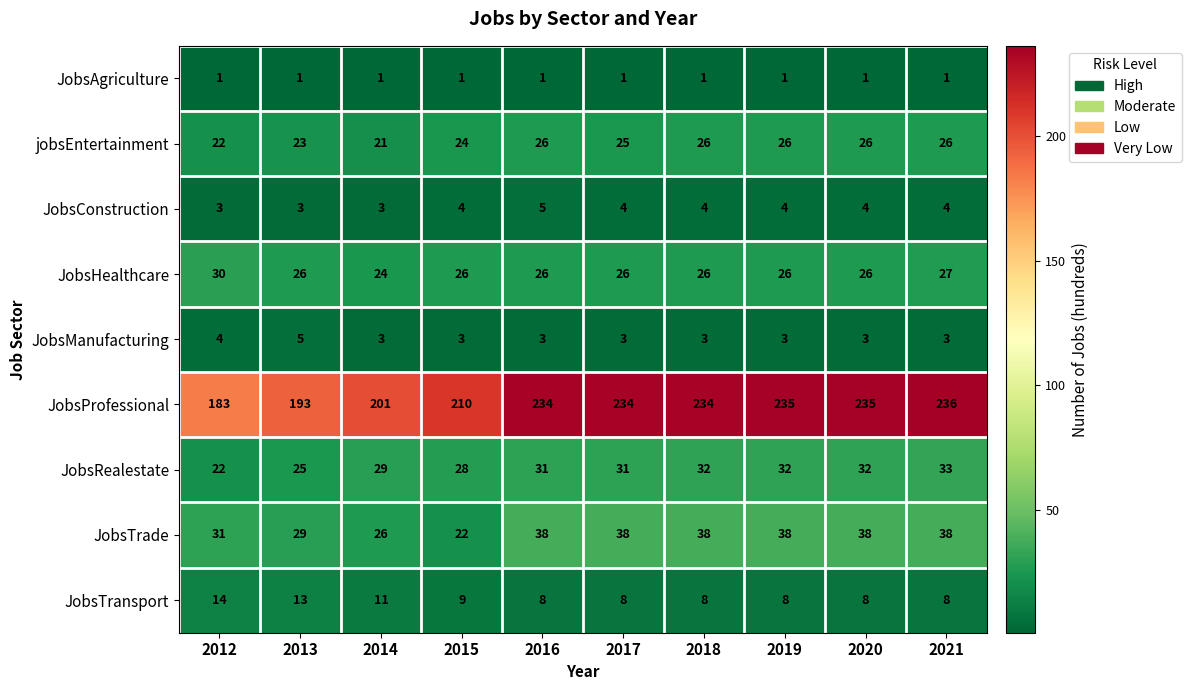

The JobsHealthcare series shows 16 at 2021. True or false?

False